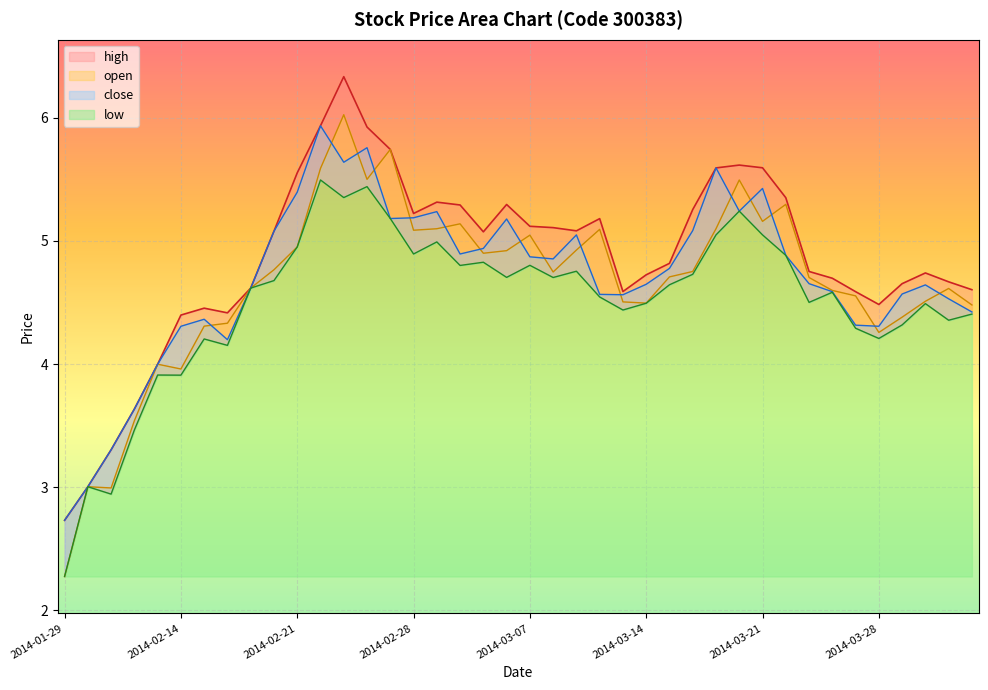

What is the difference between the maximum and minimum values in the close series?

3.2